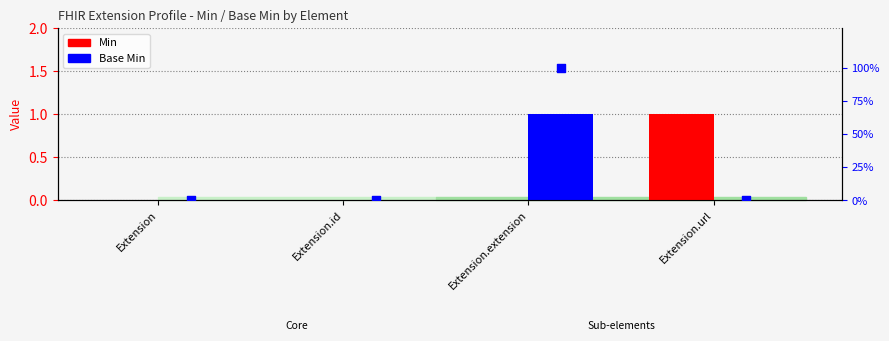

At which category is the sum across all series the highest?

Extension.extension